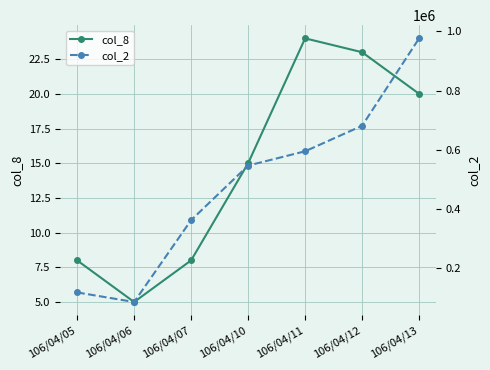

At which label does col_8 reach its minimum?

106/04/06